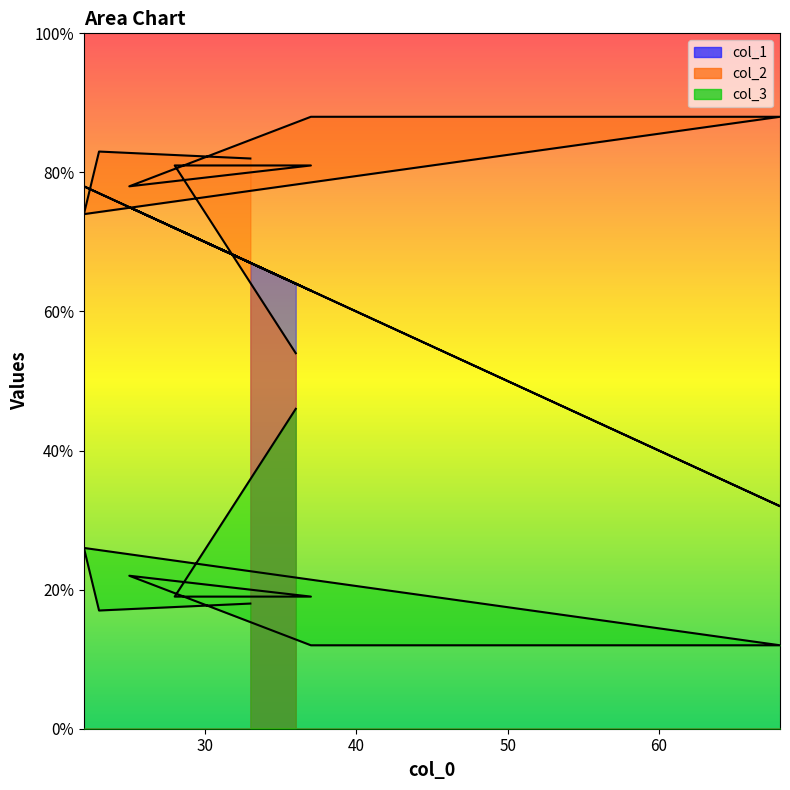

True or false: col_3 and col_1 intersect in this chart.

False